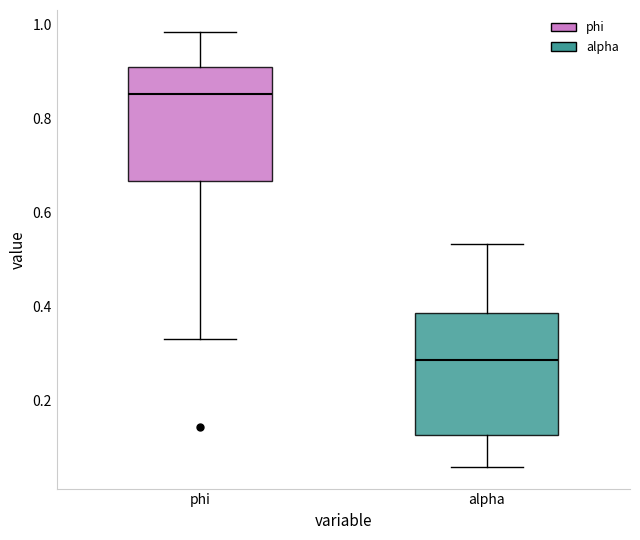

Where does the lower whisker of the box for alpha end on the y-axis? The values are not printed on the chart, so give them approximately, as read against the axis.

0.06